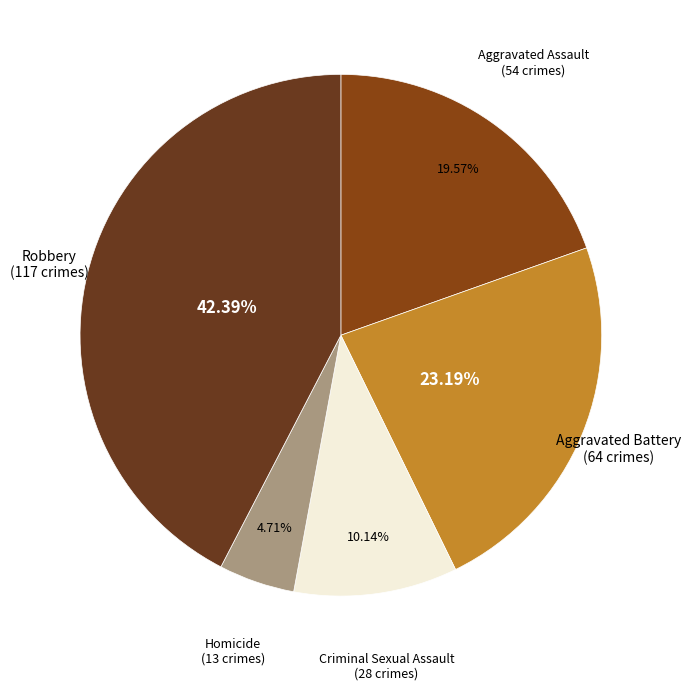

To the nearest percent, what is the average slice percentage?

20%